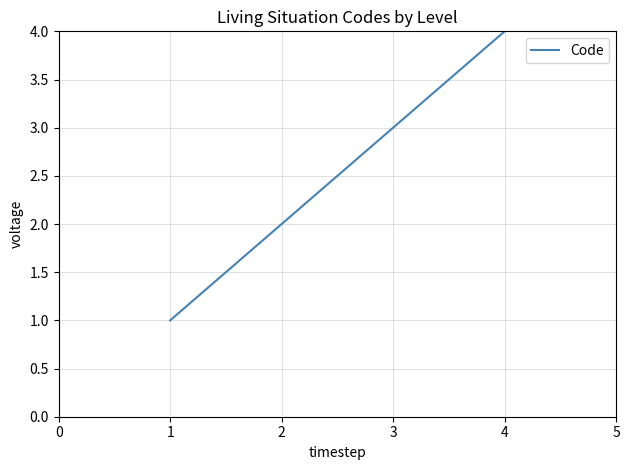

List the labels in order of value, largest first.

4, 3, 2, 1